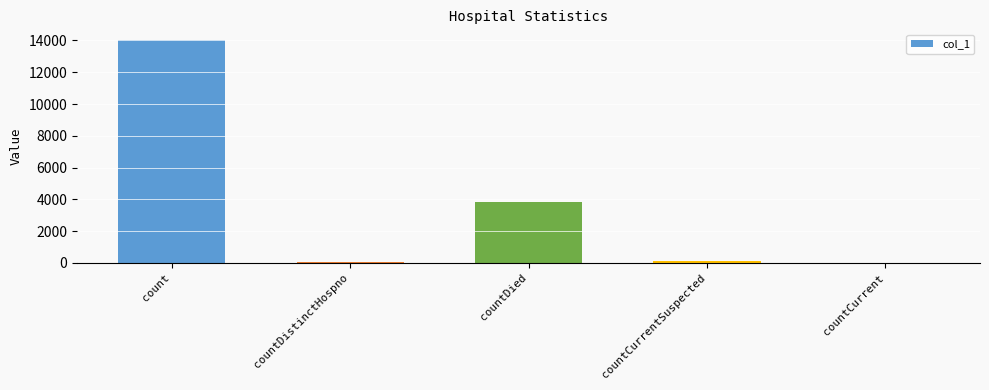

Which has a higher value, countDied or count?

count